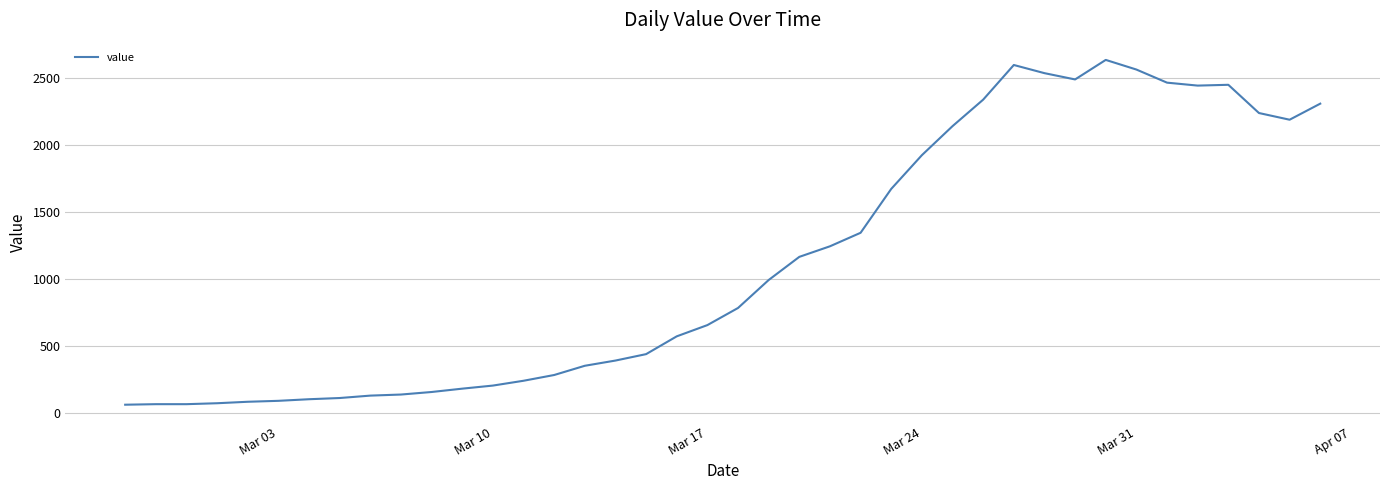

What is the smallest value displayed?

61